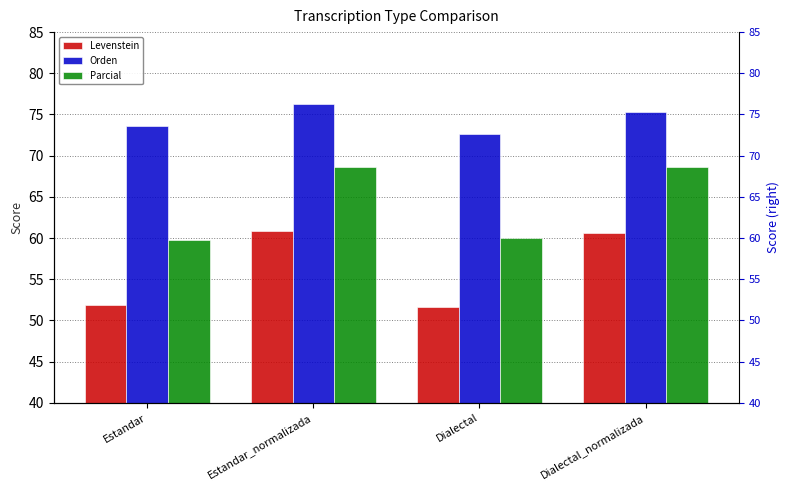

Which series has the largest total across all categories?

Orden